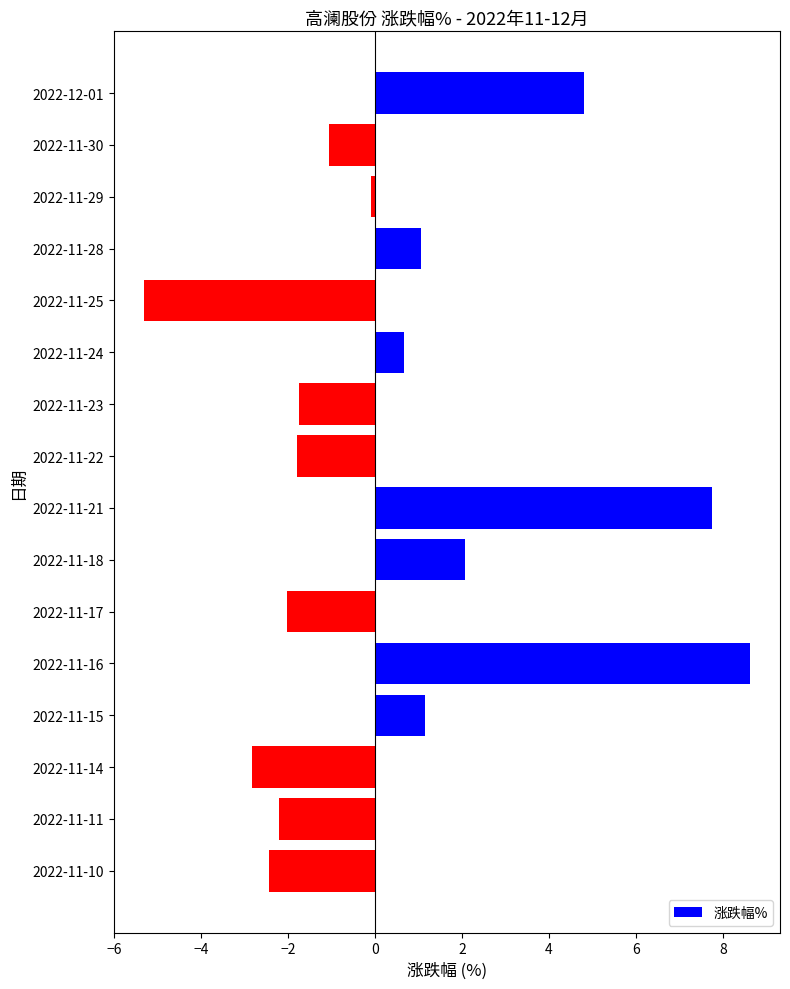

Which category has the highest value across all series?

2022-11-16